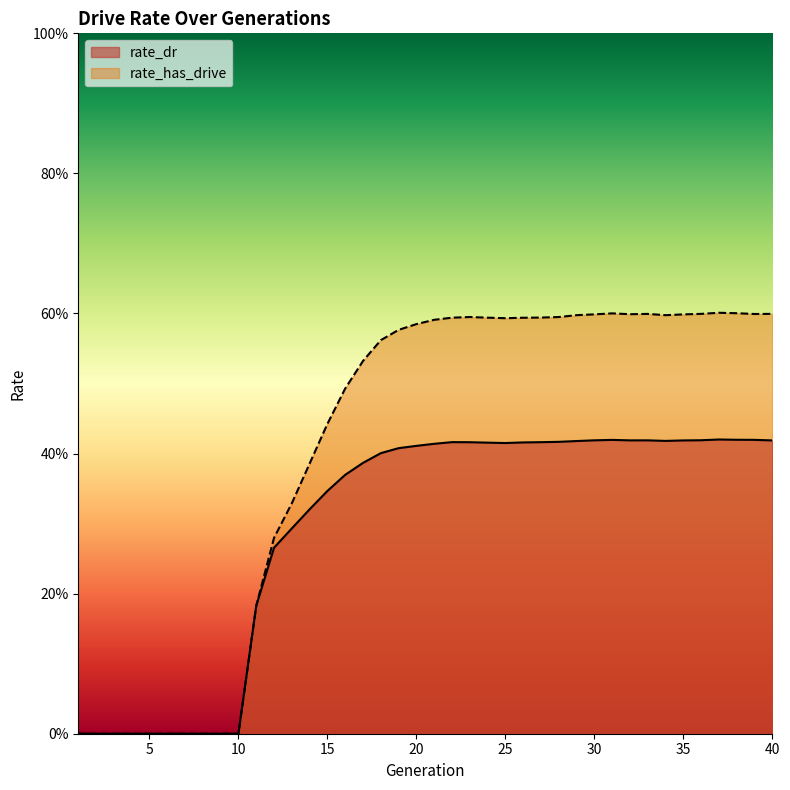

Which category has the highest value across all series?

37